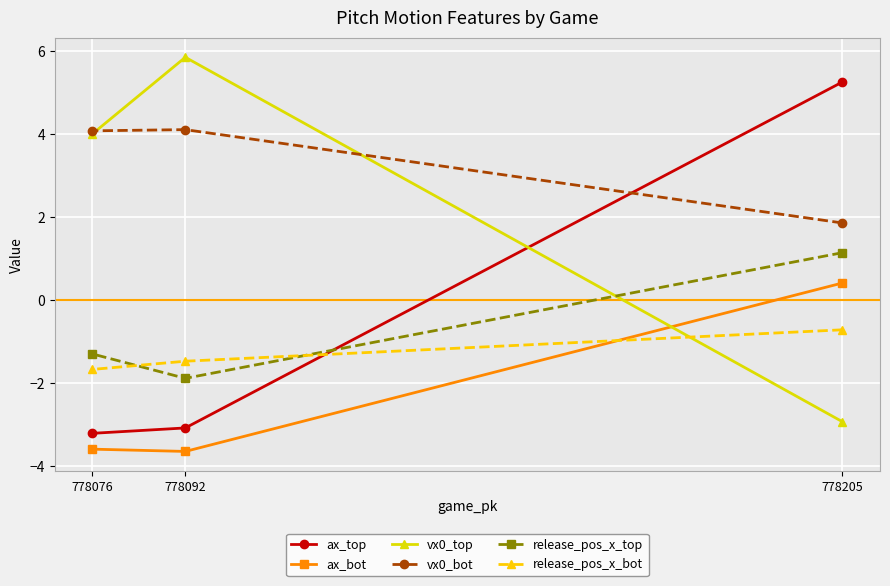

At which label does ax_top reach its minimum?

778076